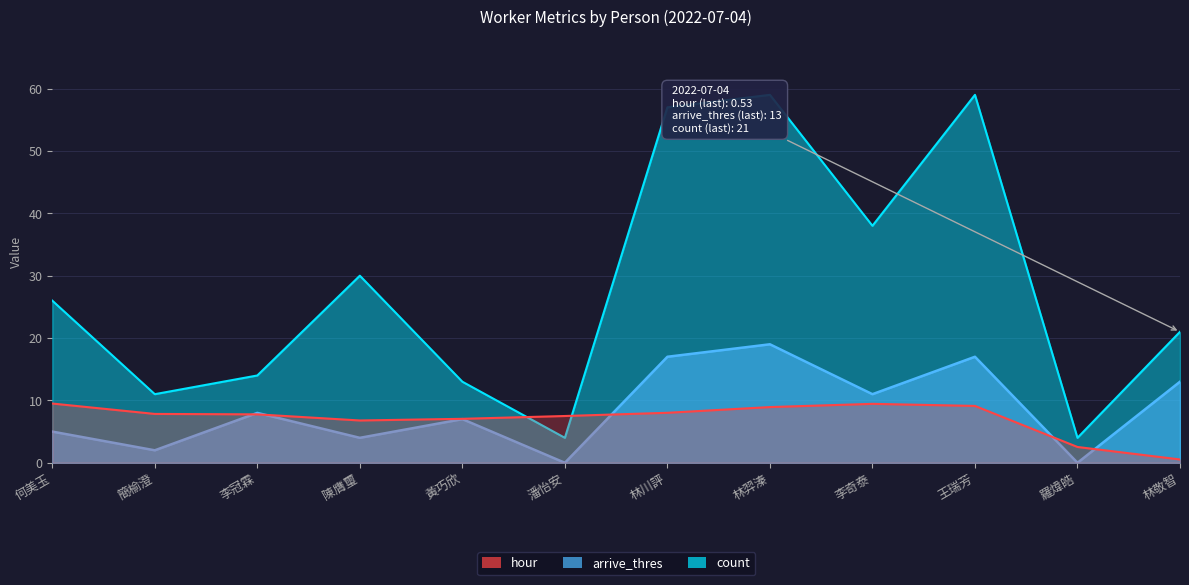

At which category does count reach its first local peak?

陳膺璽